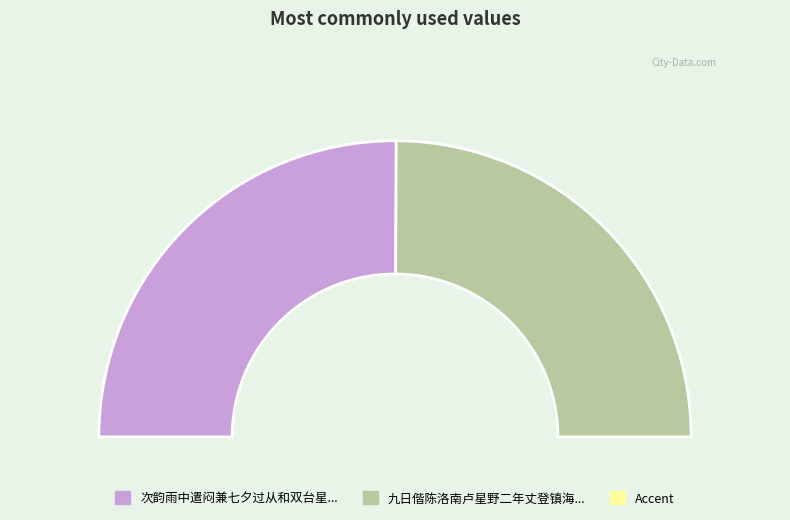

Do 次韵雨中遣闷兼七夕过从和双台星野二兄 and 九日偕陈洛南卢星野二年丈登镇海楼 together represent more than half of the pie?

Yes